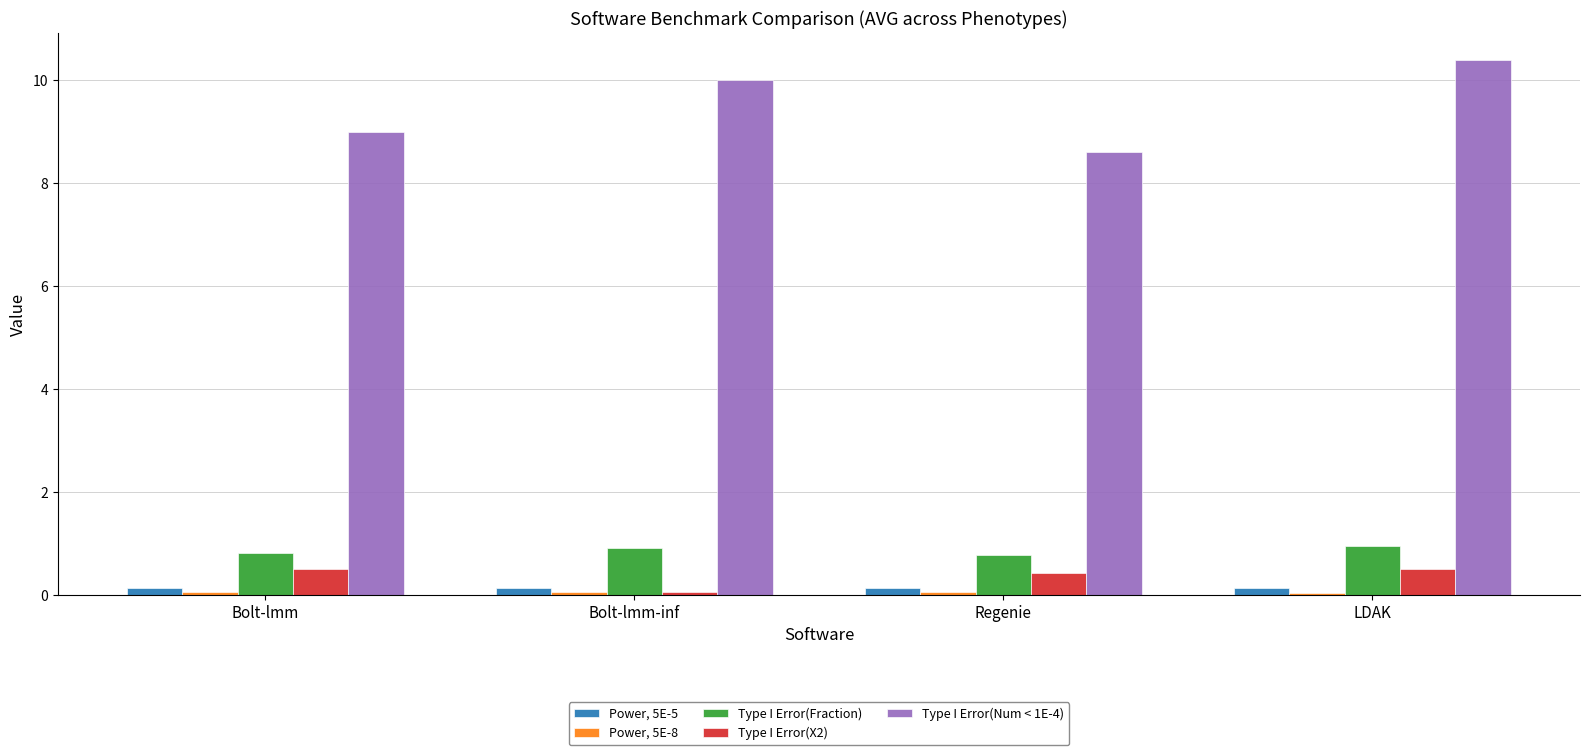

What is the greatest value displayed?

10.4